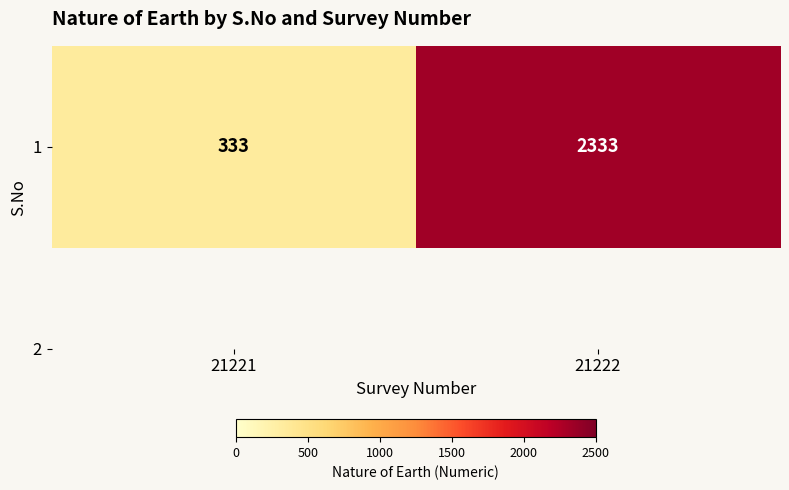

What is the difference between the maximum and minimum values?

2000